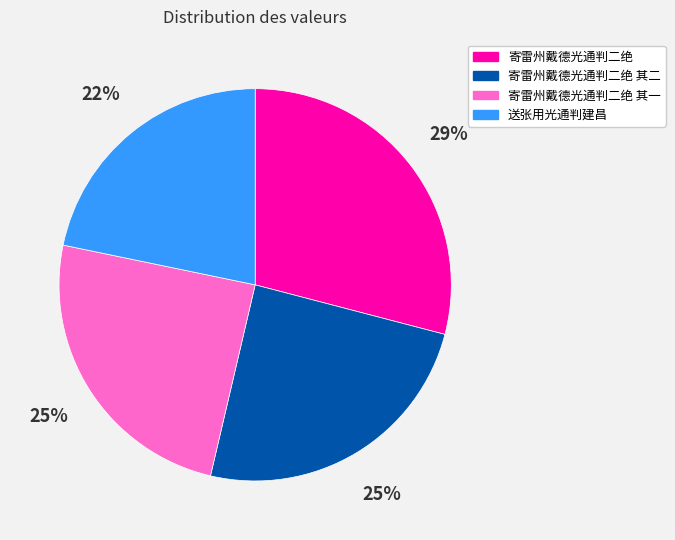

How many segments does this pie chart have?

4